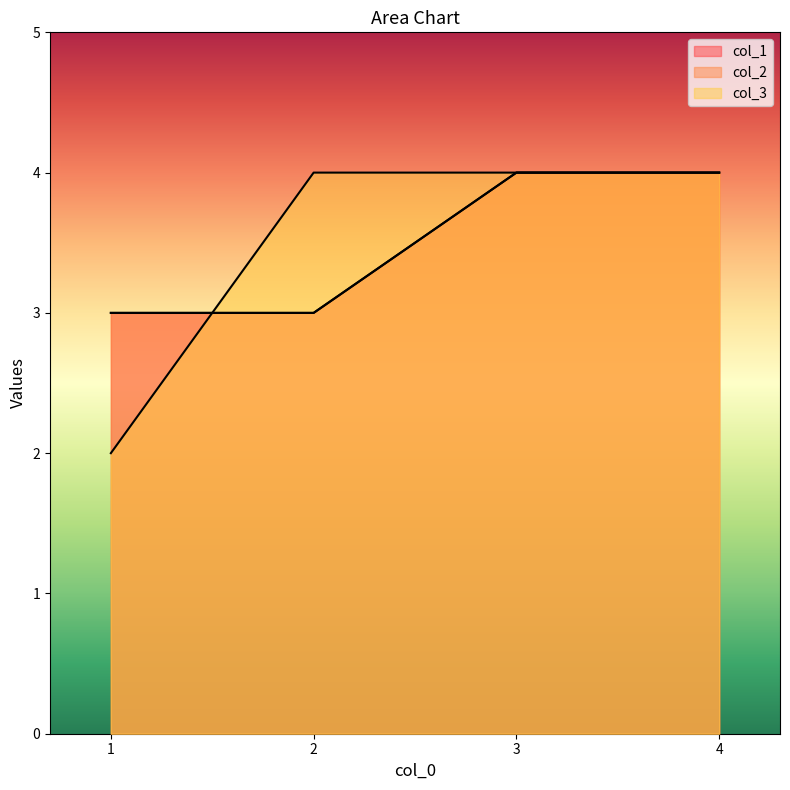

List the series in order of their peak value, lowest first.

col_1, col_2, col_3